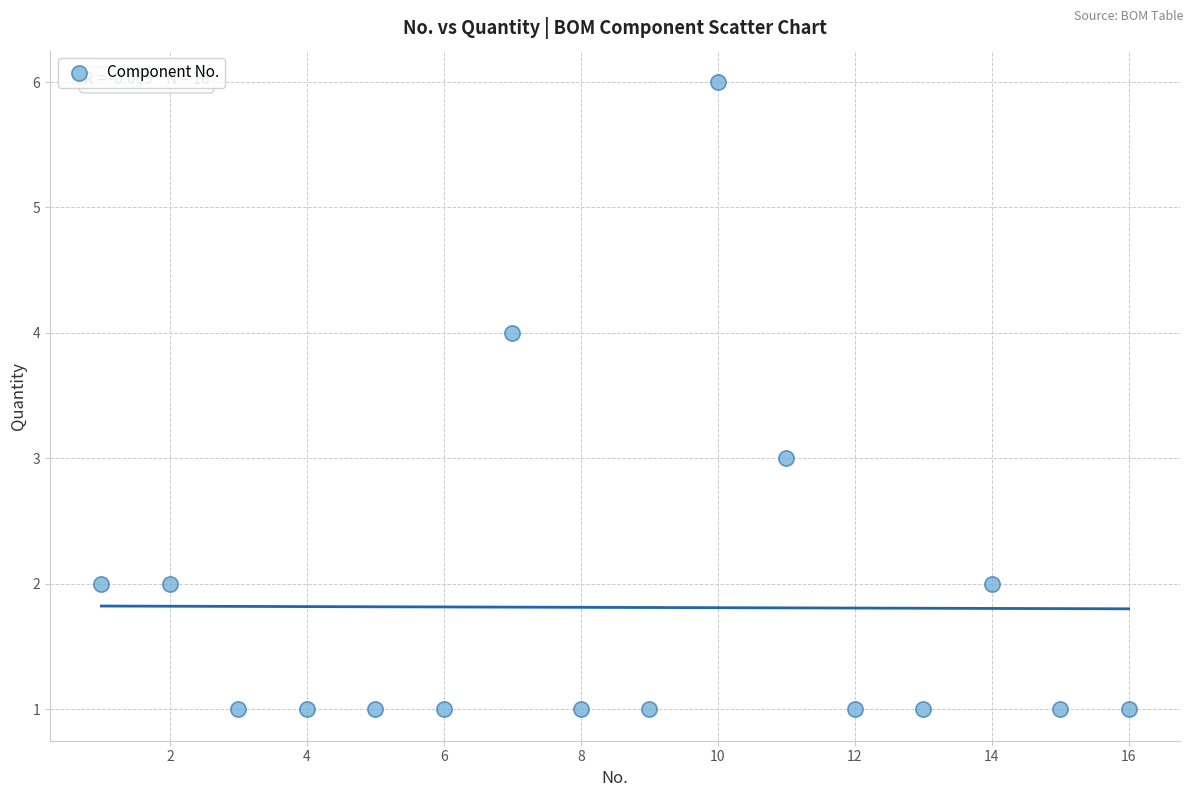

What is the range of X values (max minus min)?

15